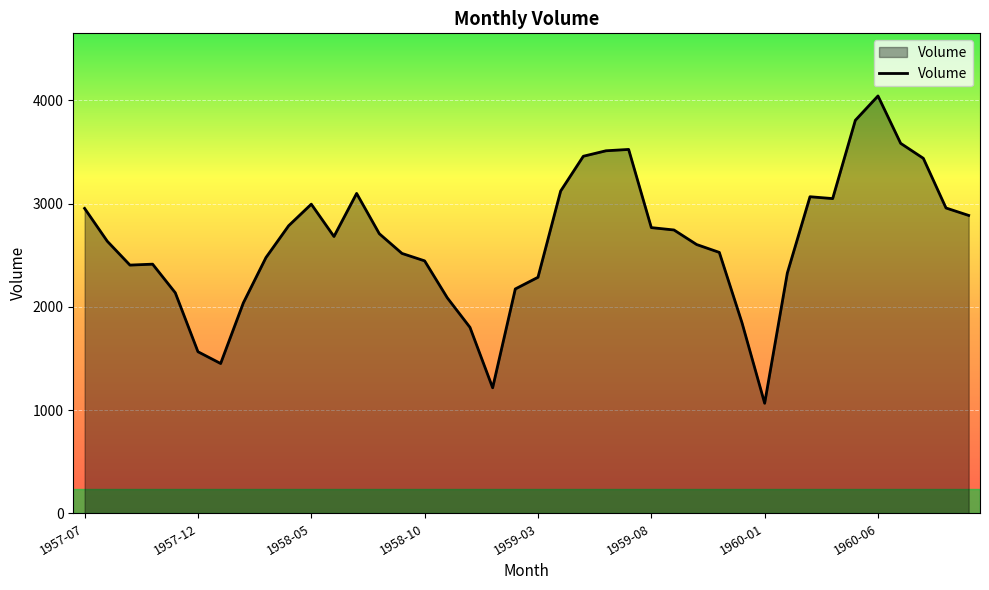

What is the difference between the maximum and minimum values?

2976